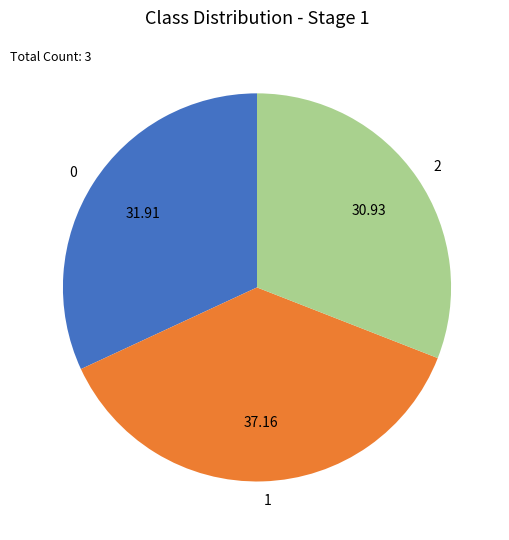

True or false: 2 accounts for 22% of the total.

False